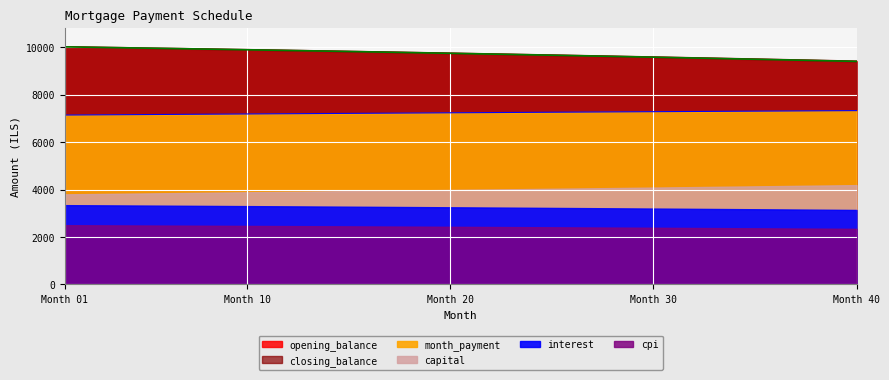

What is the spread (max minus min) of values at 17?

2582.1